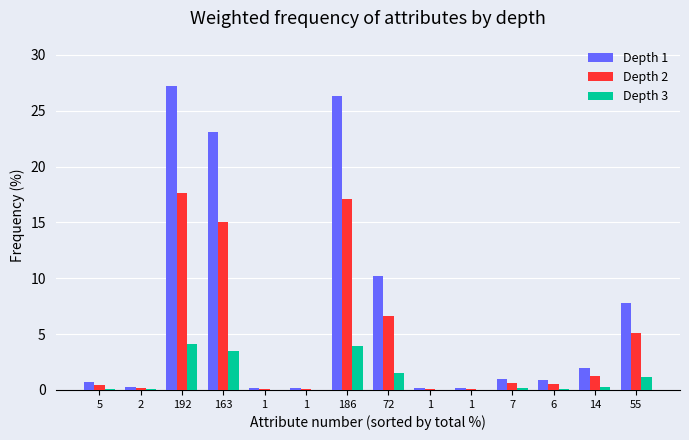

List the series in order of their peak value, lowest first.

Depth 3, Depth 2, Depth 1